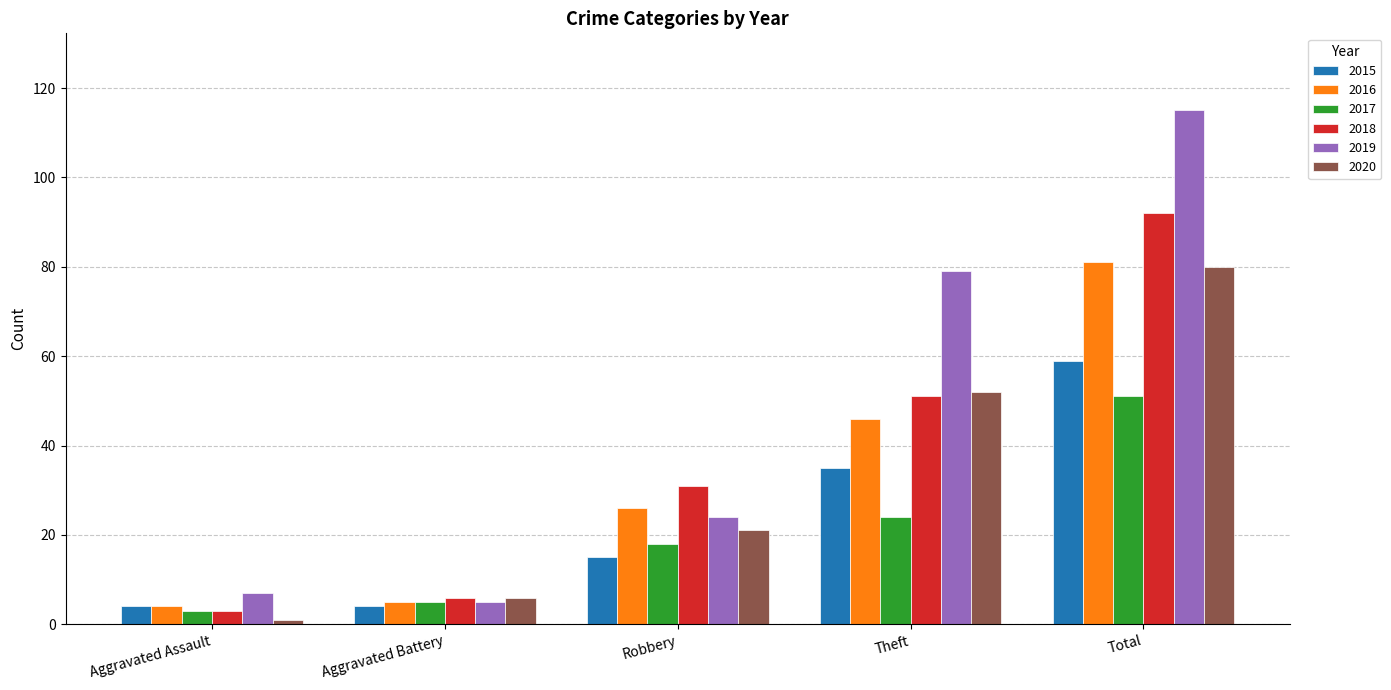

At how many categories does at least one series exceed 95?

1